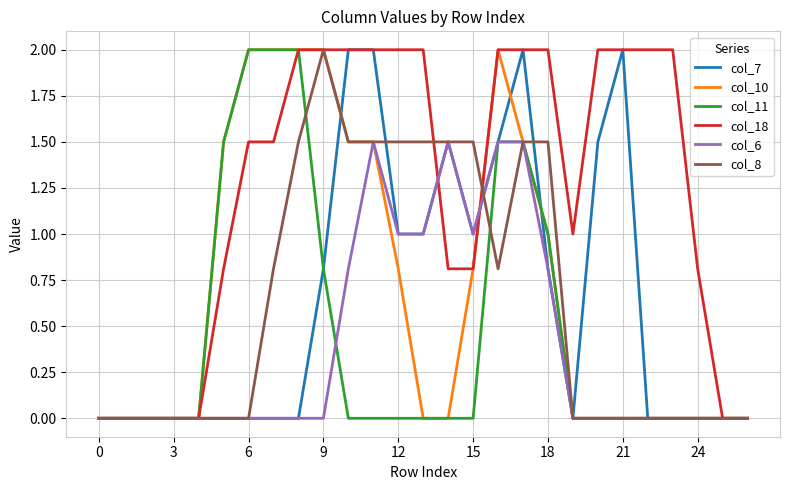

Which series has the largest total across all categories?

col_18